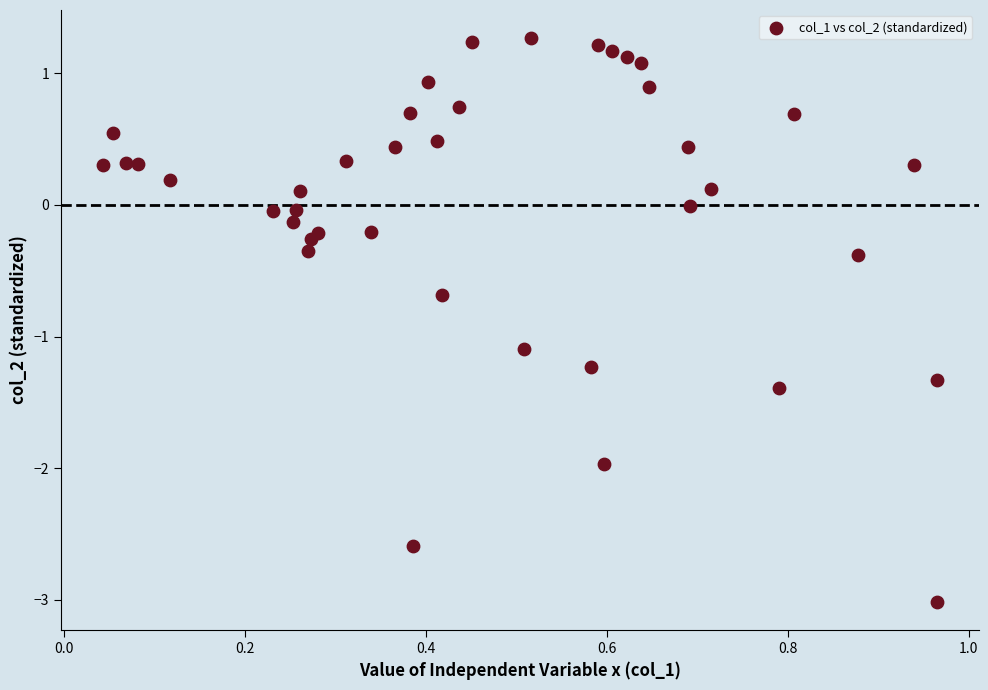

What is the range of Y values (max minus min)?

4.3